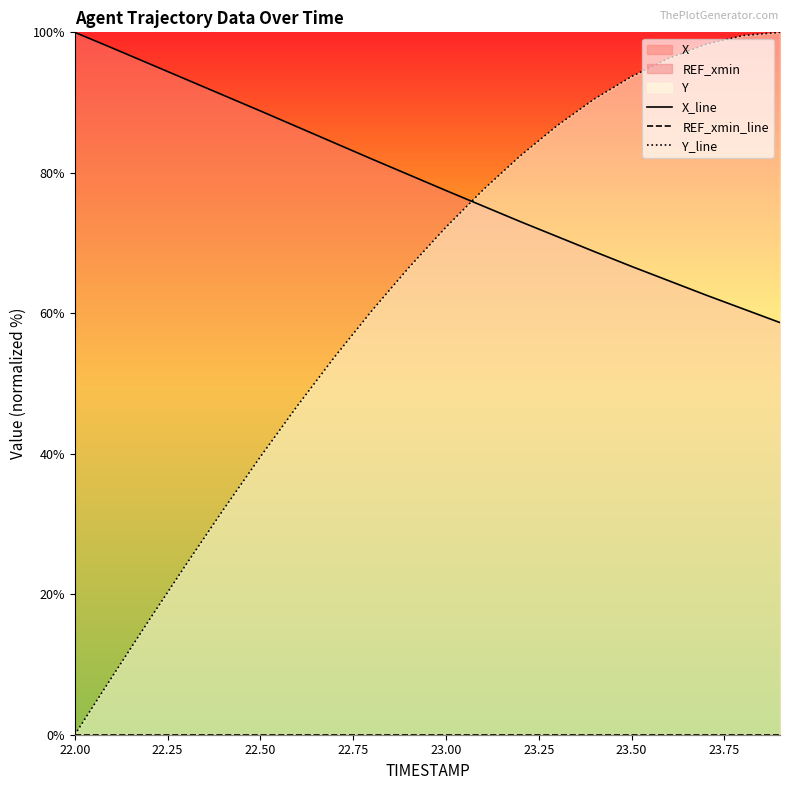

How many lines are shown in the chart?

3